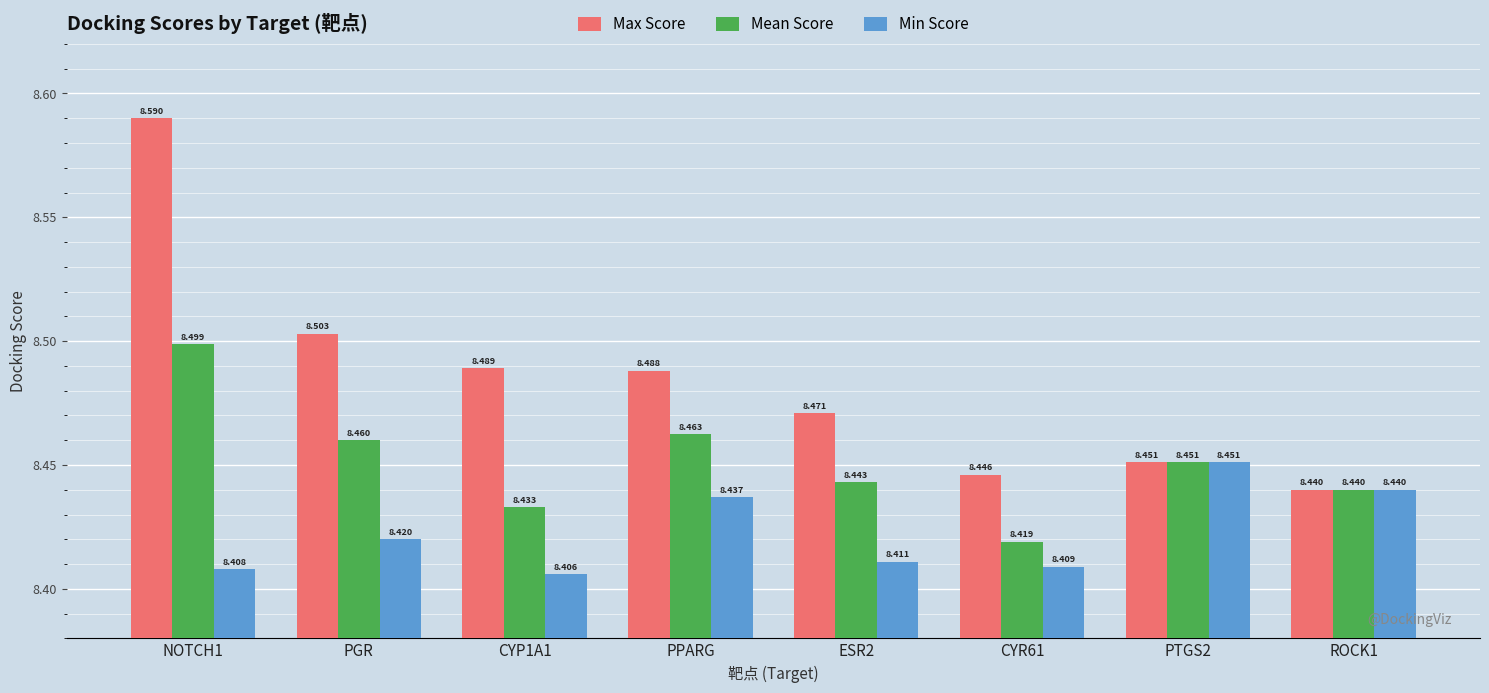

The Mean Score series shows 8.4 at ESR2. True or false?

True